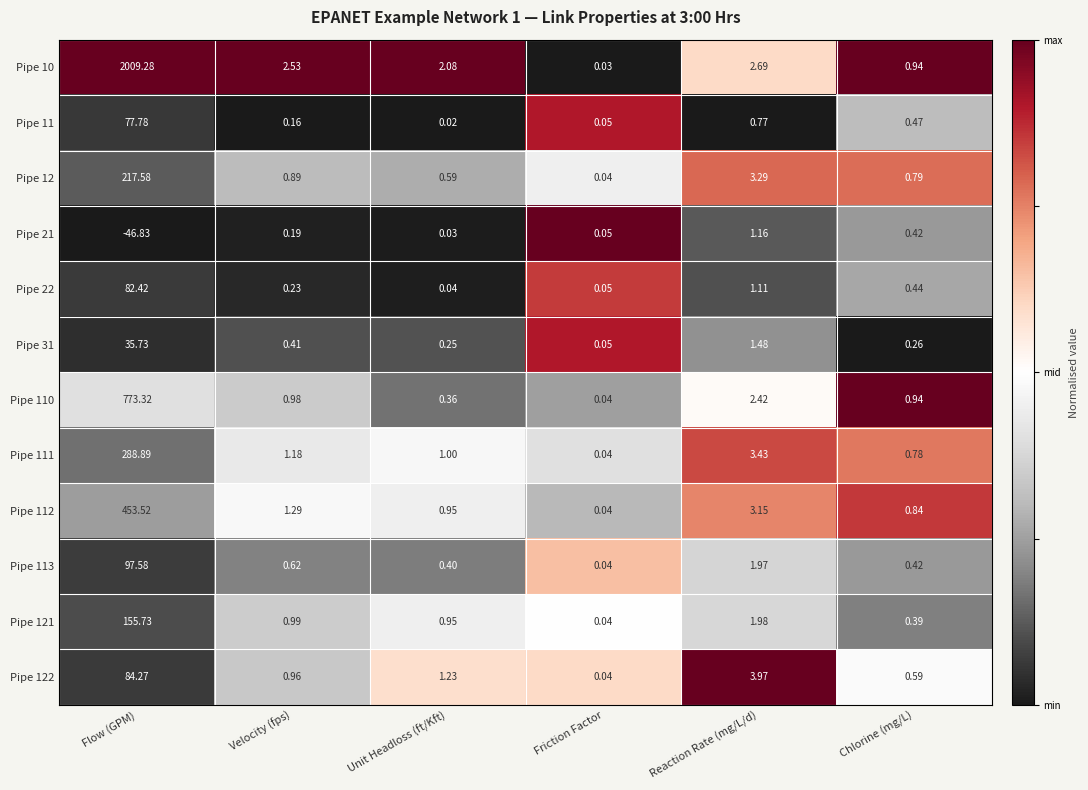

Between Unit Headloss (ft/Kft) and Friction Factor, which series saw the biggest shift?

Pipe 10